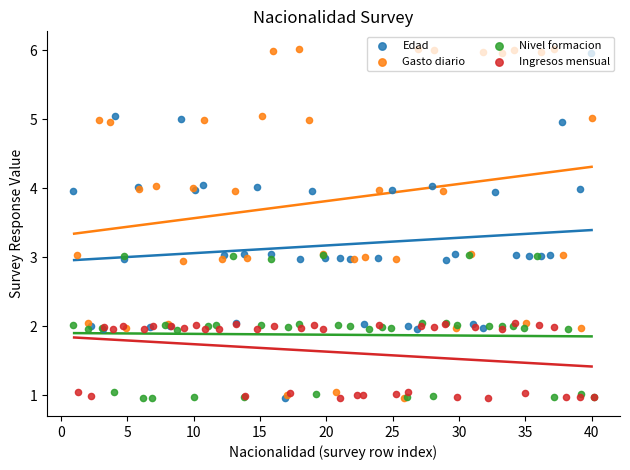

Which series has the largest Y range (max minus min)?

Gasto diario